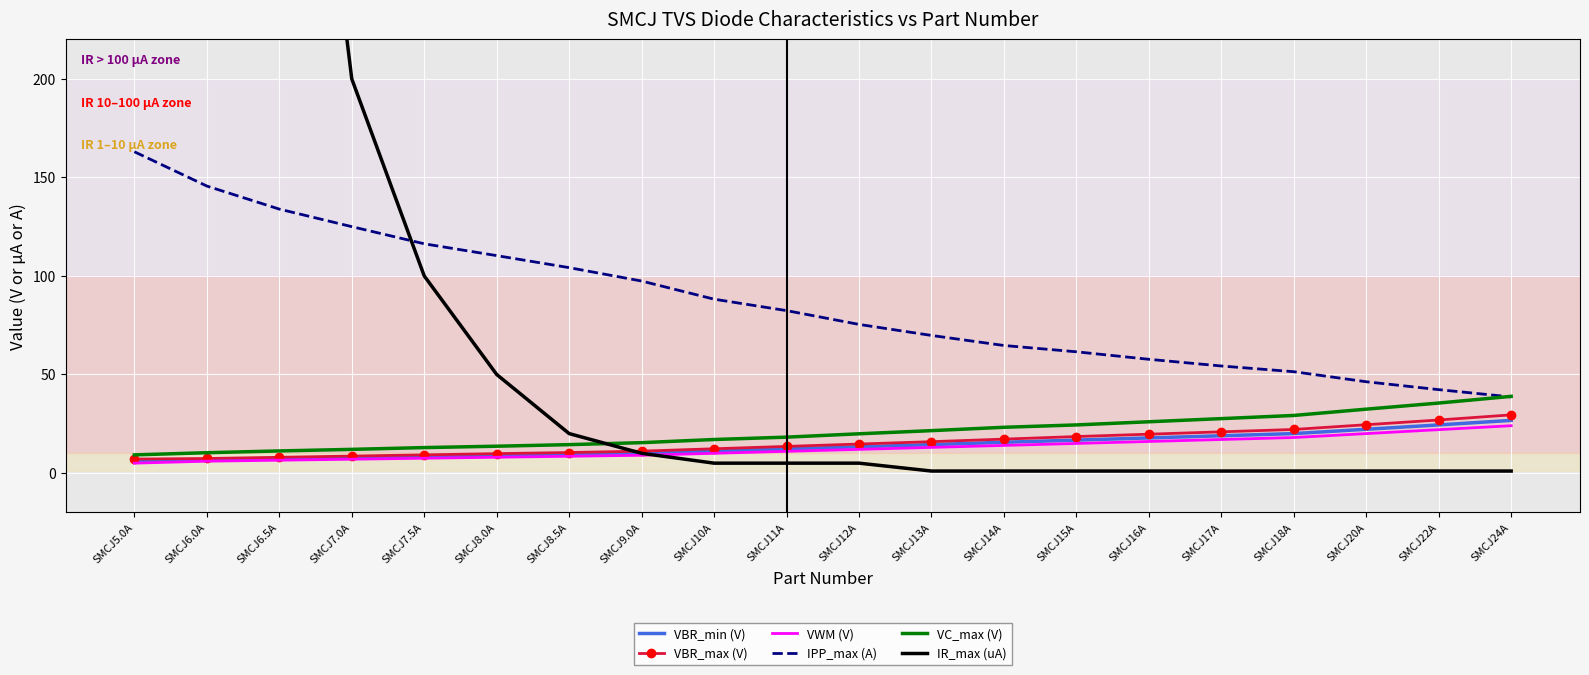

What is the label of the 1st point from the left?

SMCJ5.0A